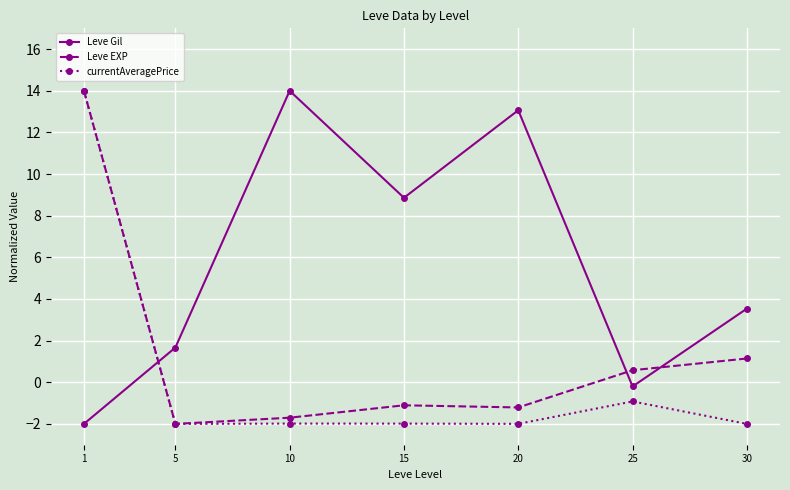

True or false: Leve Gil and Leve EXP intersect in this chart.

True